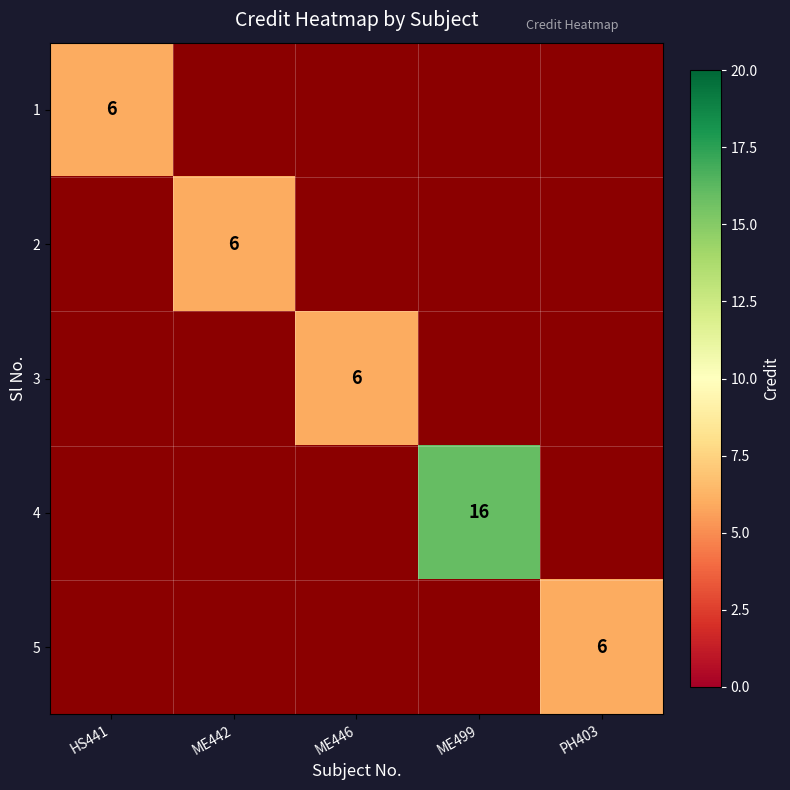

The 4 series shows 16 at ME499. True or false?

True